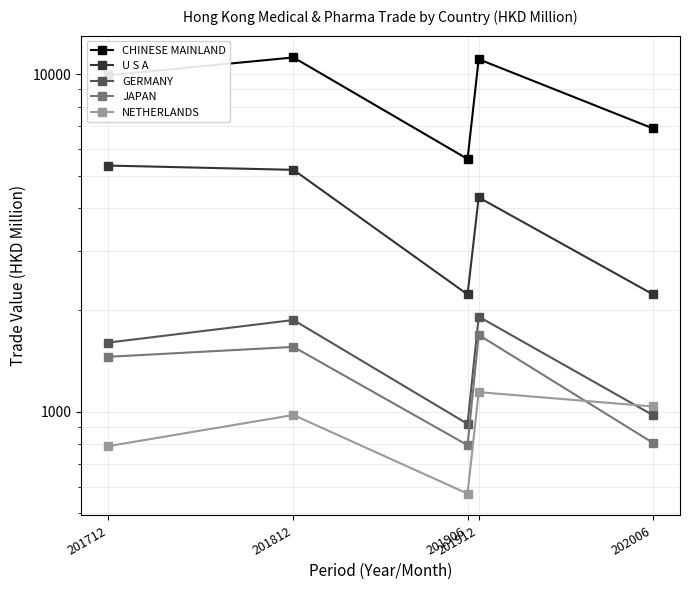

What is the smallest value displayed?

572.0